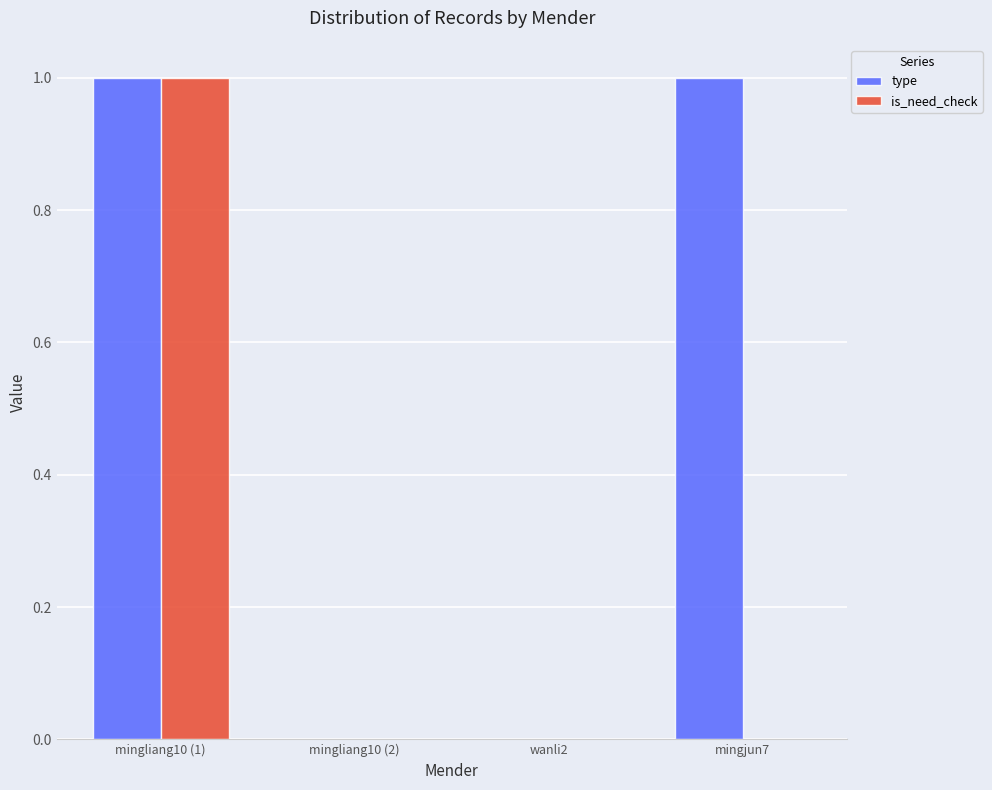

The type series shows 1 at wanli2. True or false?

False